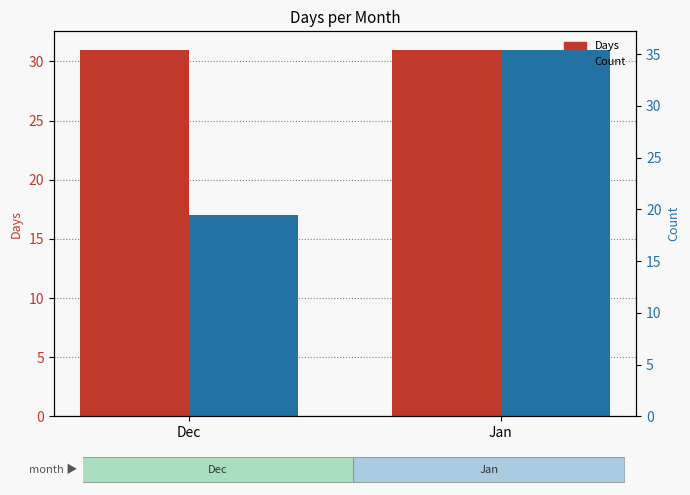

Reading right to left, transcribe all the data shown in this chart.

Days: 31	31
Count: 31	17